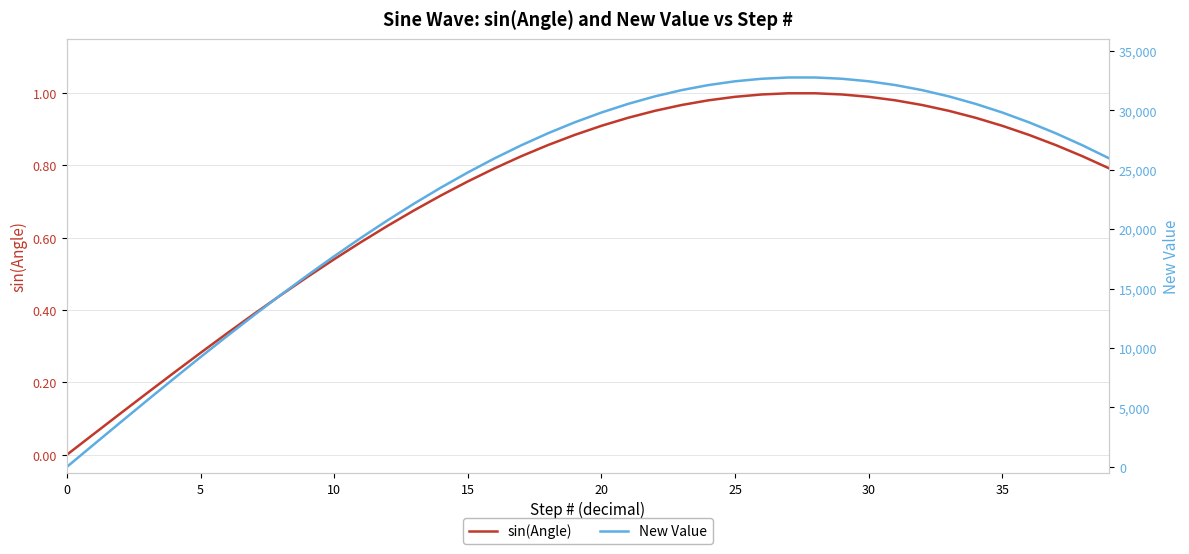

True or false: sin(Angle) has a value of 1.5 at 35.

False